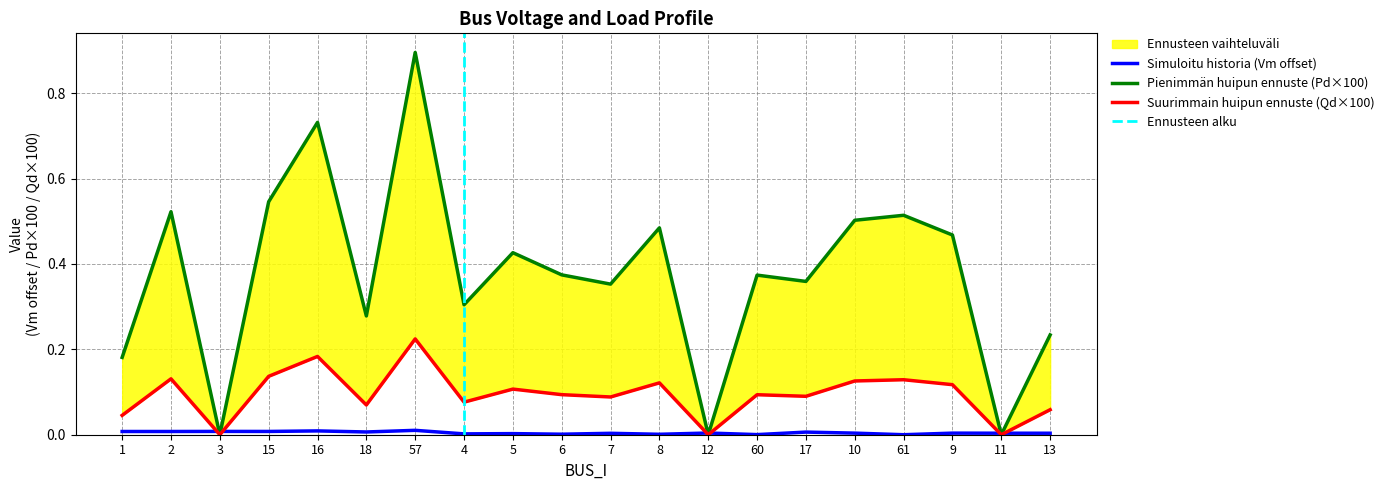

At which category does Vm reach its first local peak?

3